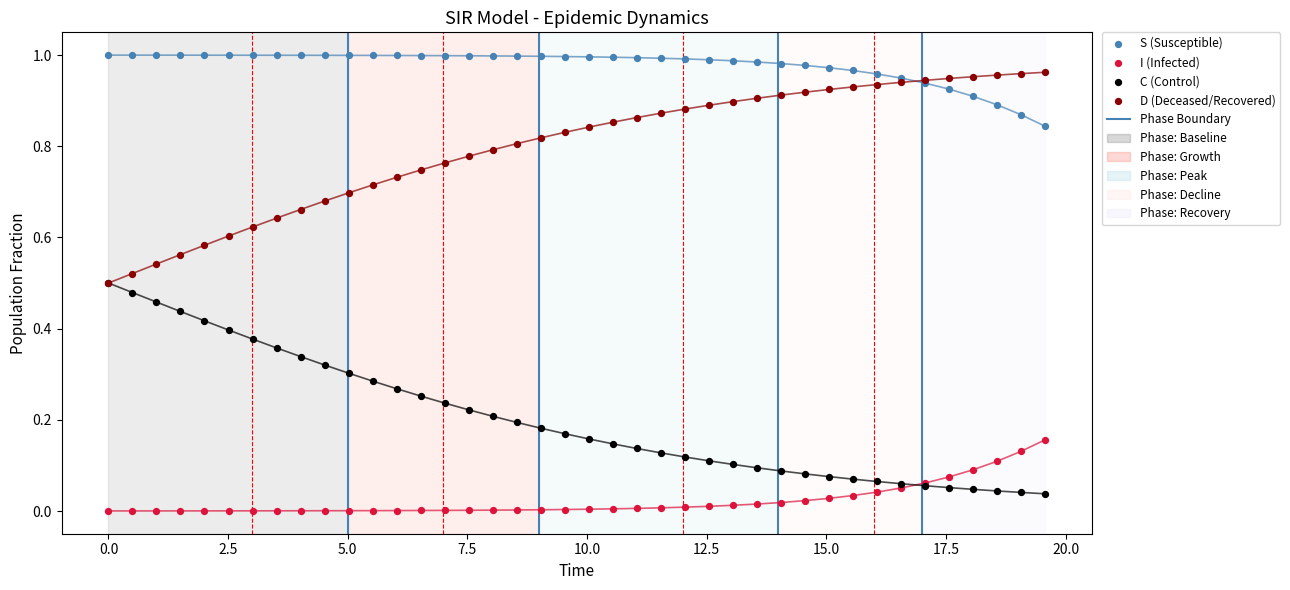

What are all the series names shown in the legend?

S (Susceptible), I (Infected), C (Control), D (Deceased/Recovered)